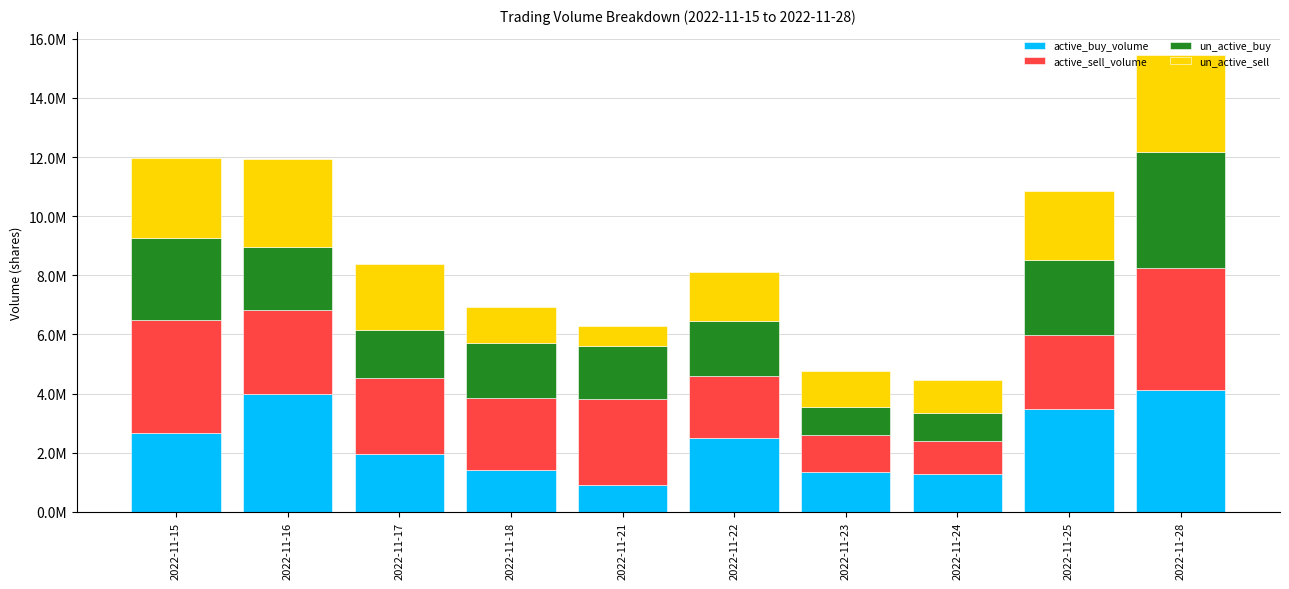

Does the chart contain stacked bars?

Yes